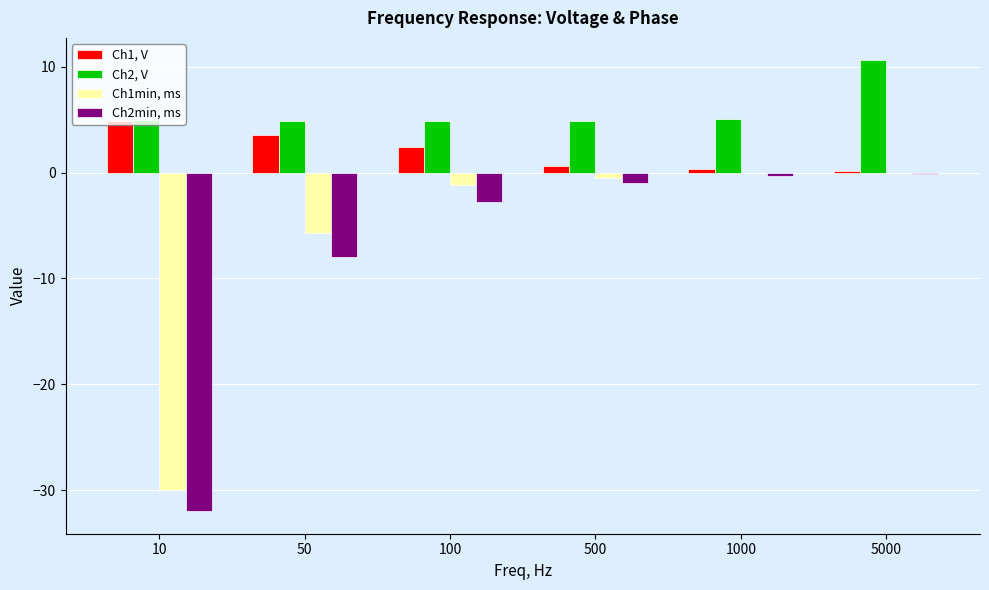

Is it true that Ch1, V equals 1.2 at 50?

False